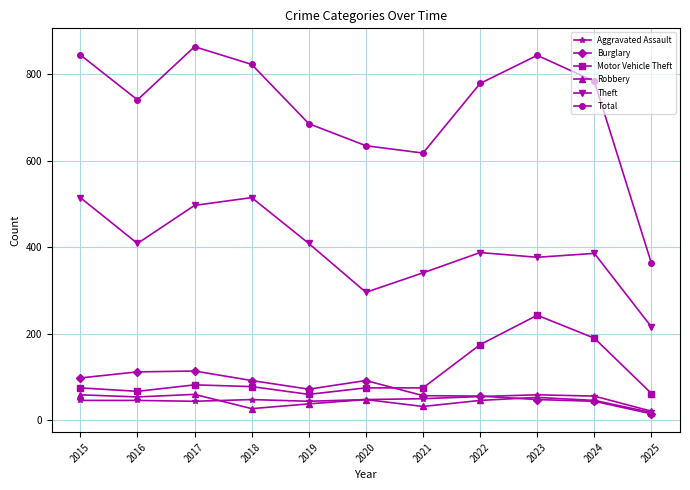

Count the number of data series in this chart.

6